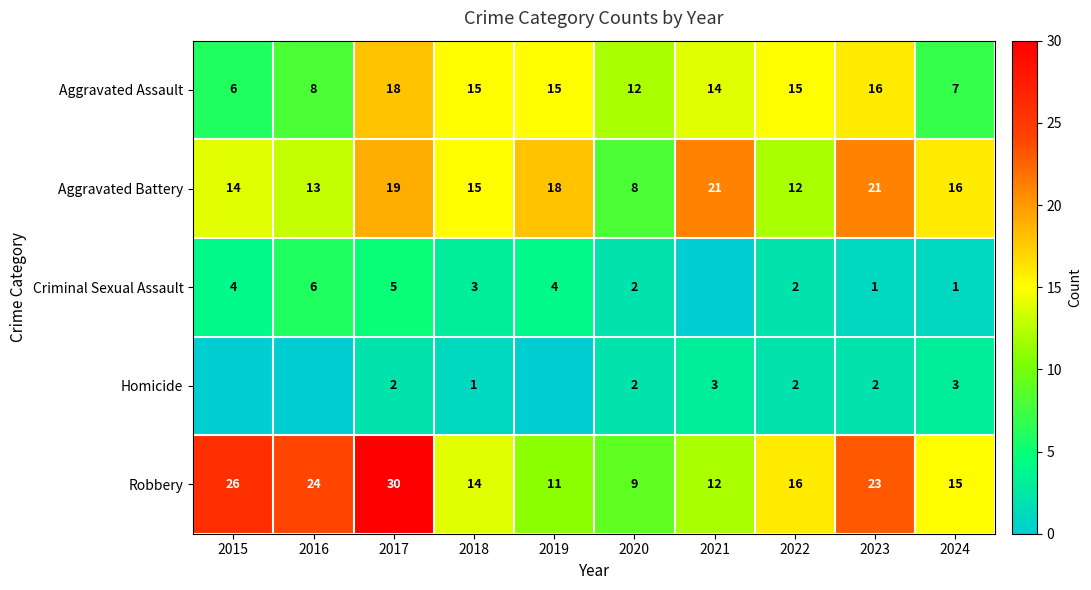

At which label does Aggravated Battery first exceed 16?

2017